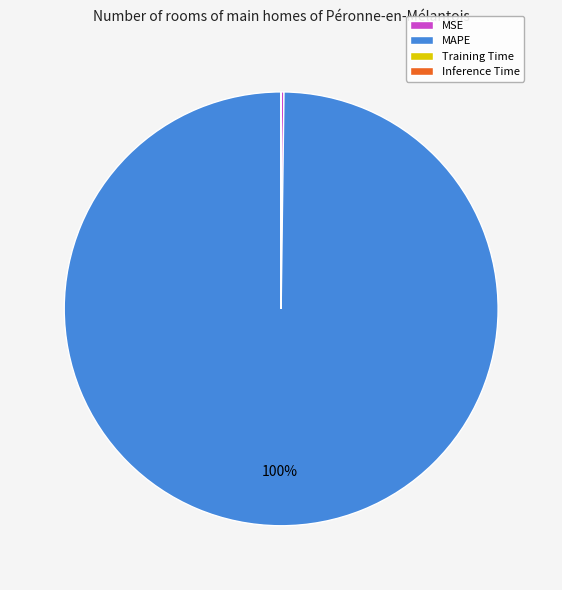

What is the majority slice?

MAPE